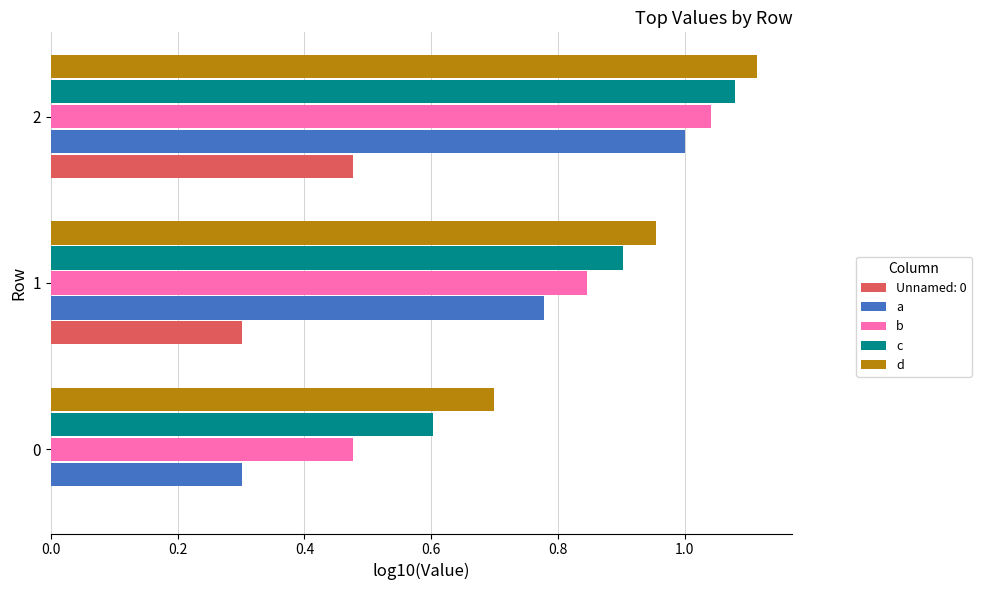

Which series changed the most between 0 and 2?

a